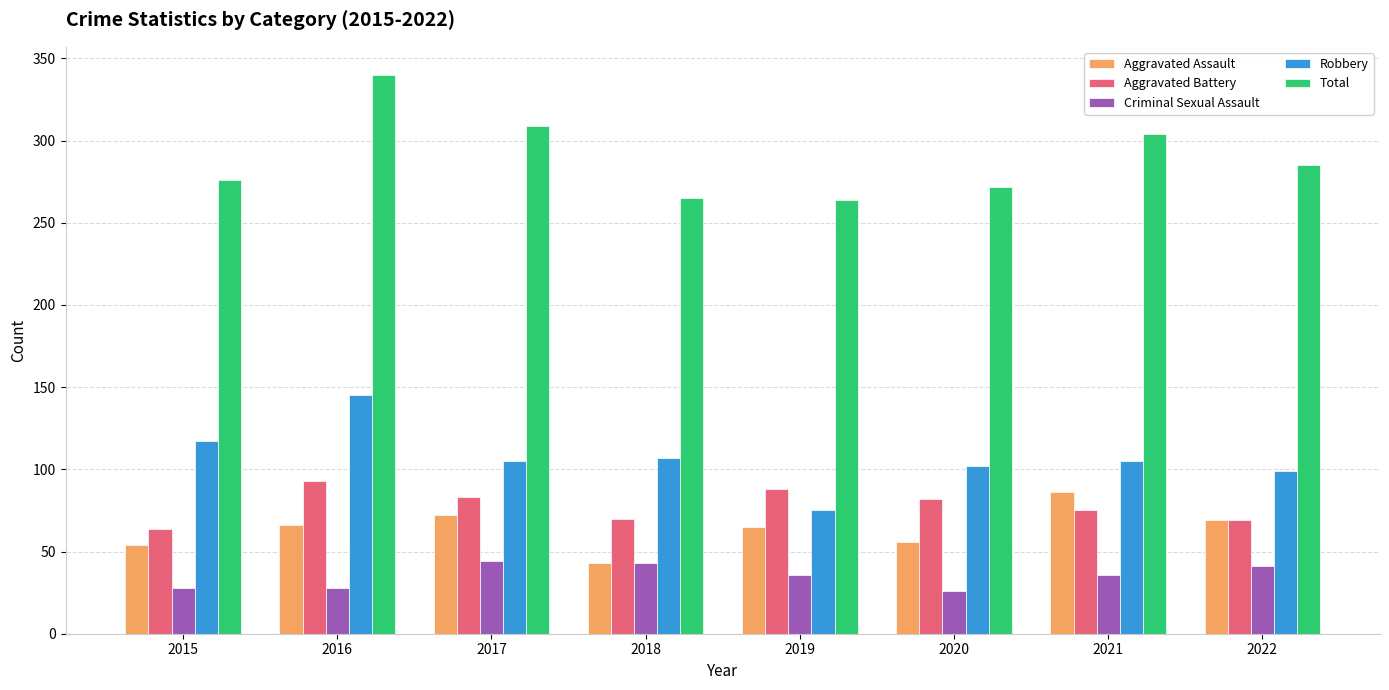

What is the difference between the second highest and minimum values in the Robbery series?

42